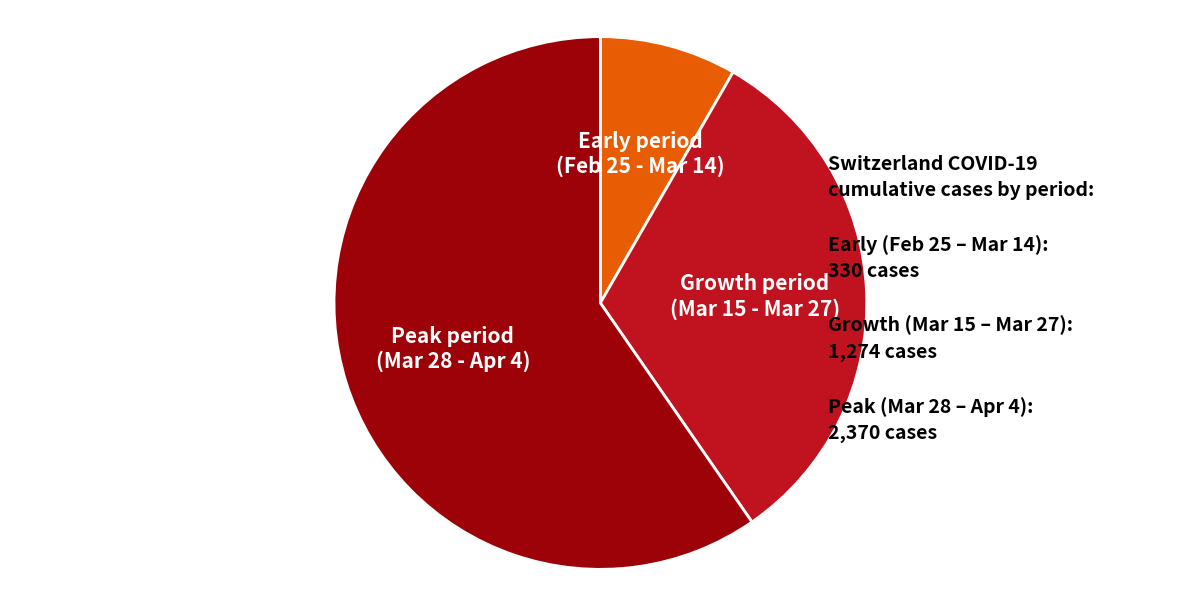

Does any single category account for the majority?

Yes